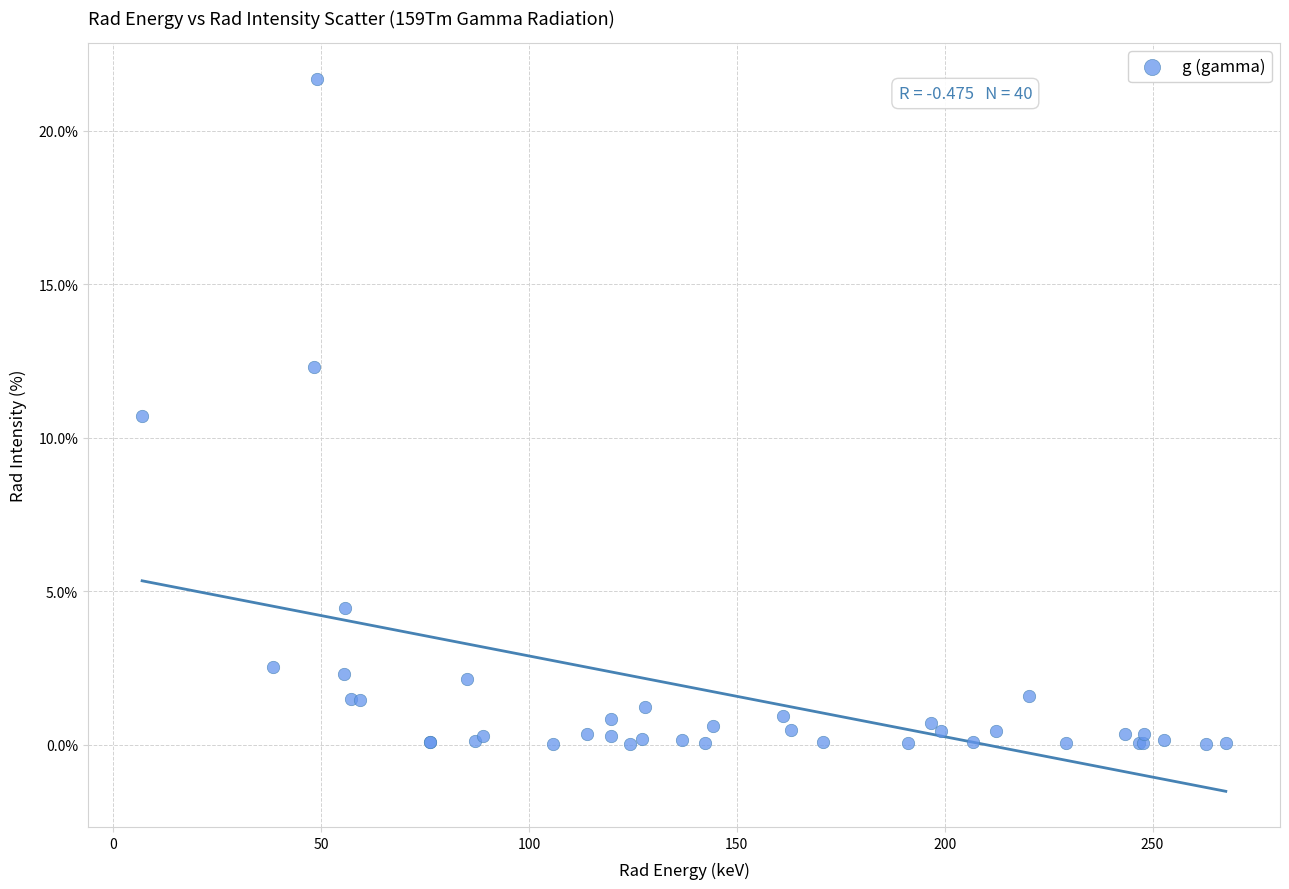

What Y value in the scatter plot is closest to 10?

10.7